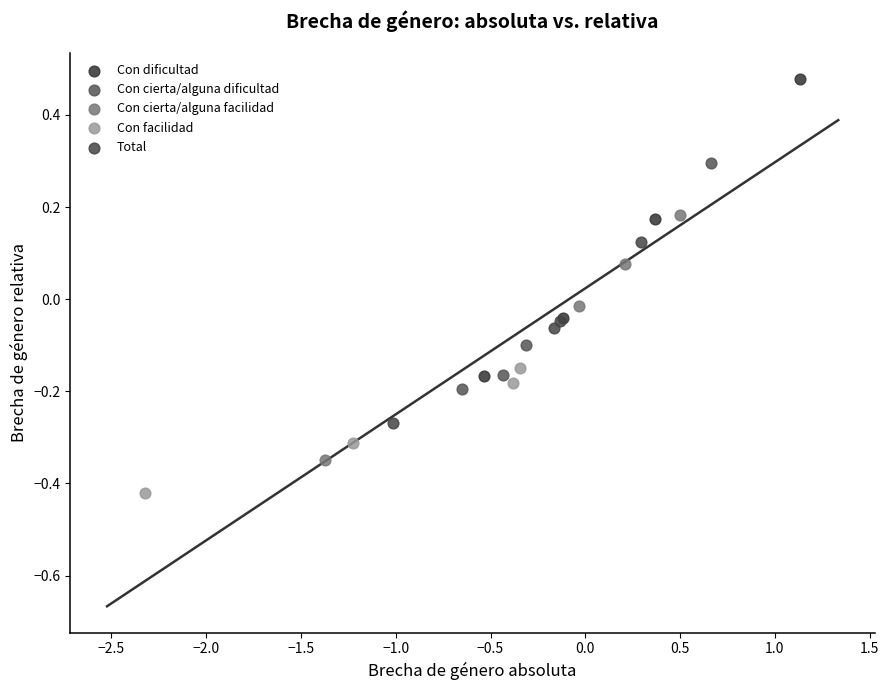

Which series contains the lowest Y value?

Con facilidad